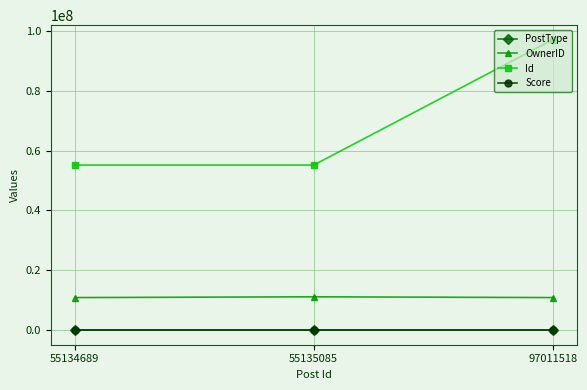

Where is Id nearest to the value 76073103?

55135085